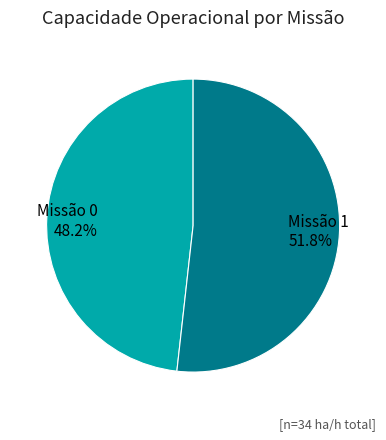

Is there a majority slice in this chart?

Yes